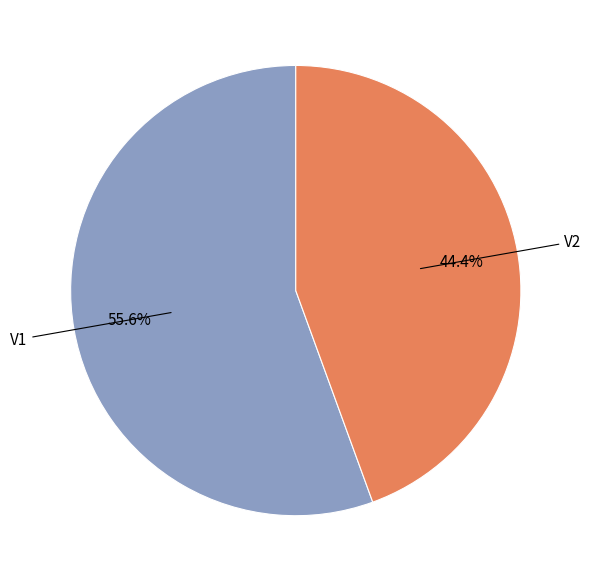

To the nearest percent, what is the average slice percentage?

50%